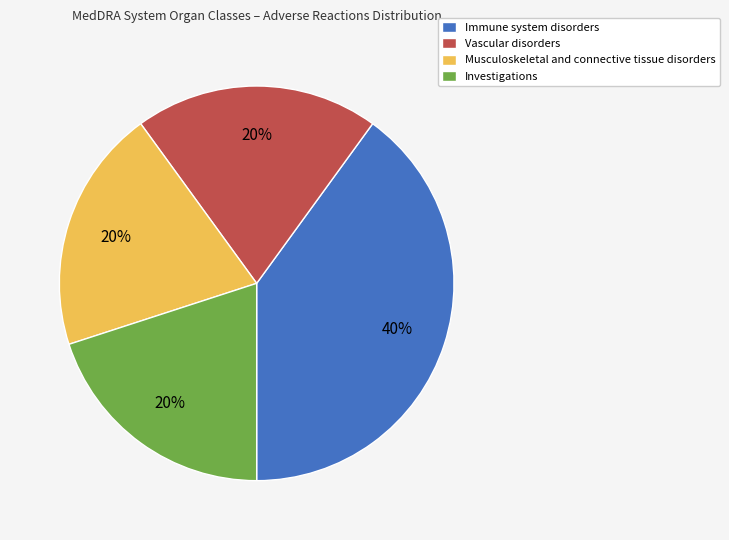

Which category has the biggest portion of the pie?

Immune system disorders